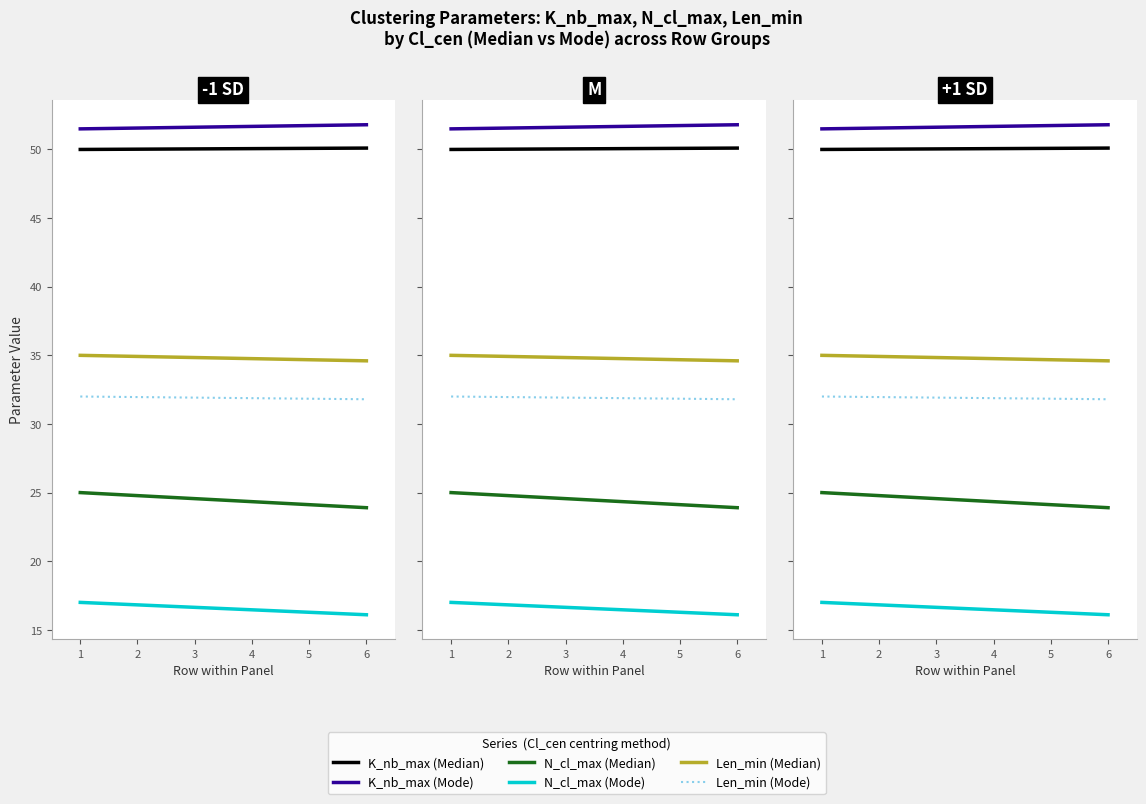

Count the number of data series in this chart.

6